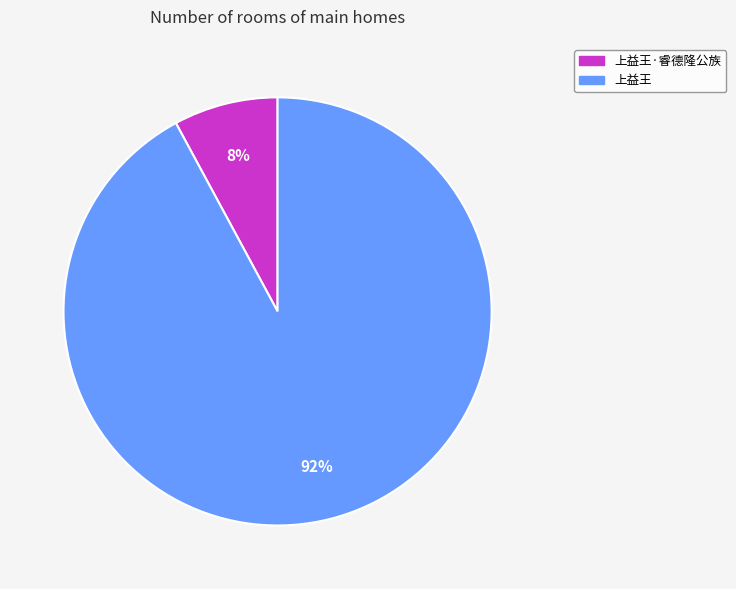

Does any single category account for the majority?

Yes